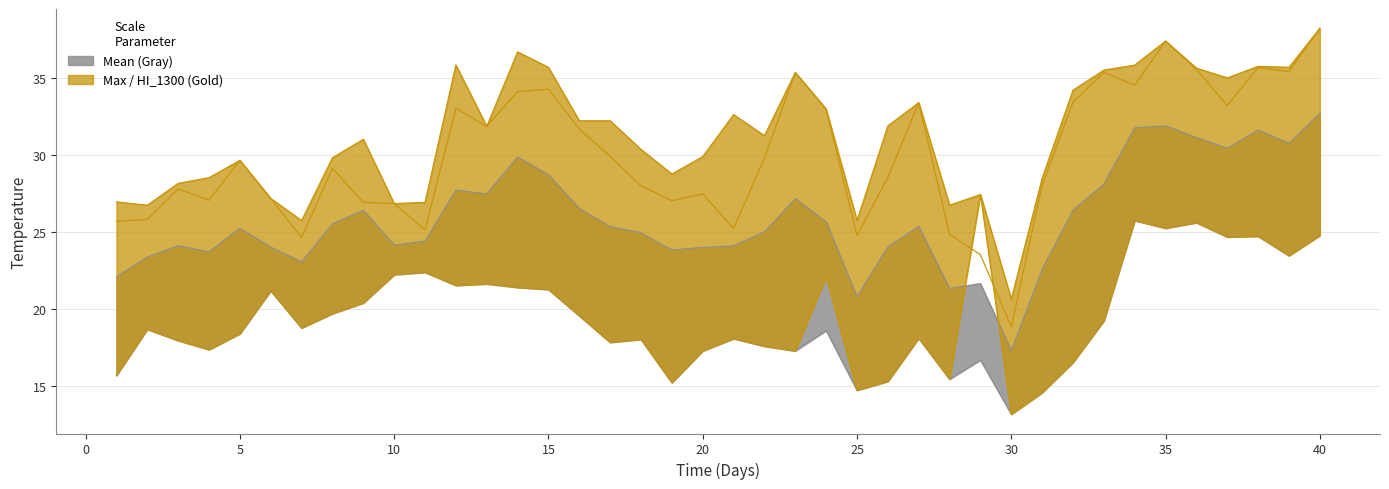

What is the difference between the second highest and second lowest values in the Max series?

11.7